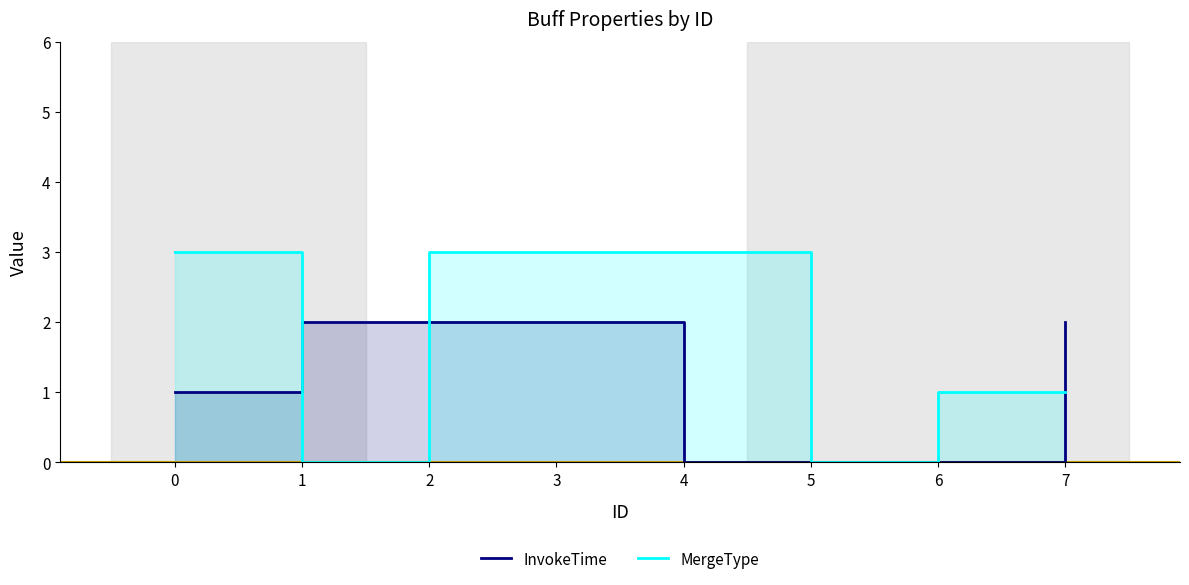

What are all the series names shown in the legend?

InvokeTime, MergeType